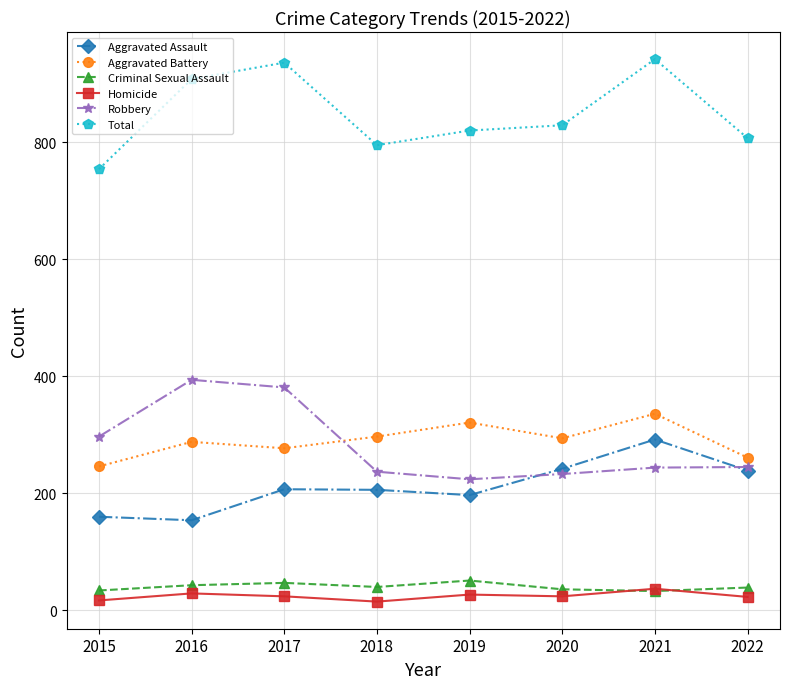

What is the total value across all series at 2017?

1872